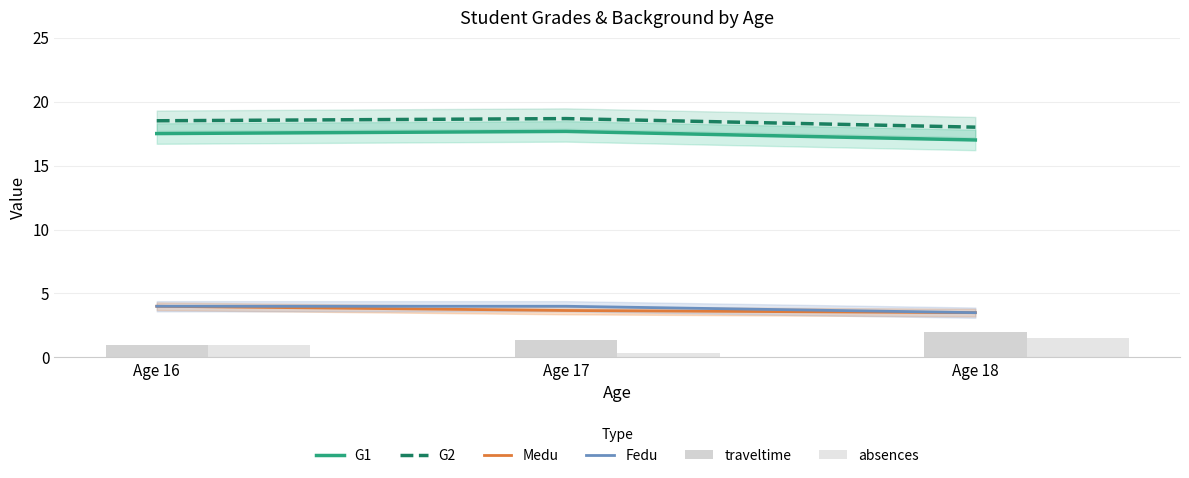

Which has a higher value, Age 18 or Age 17?

Age 17